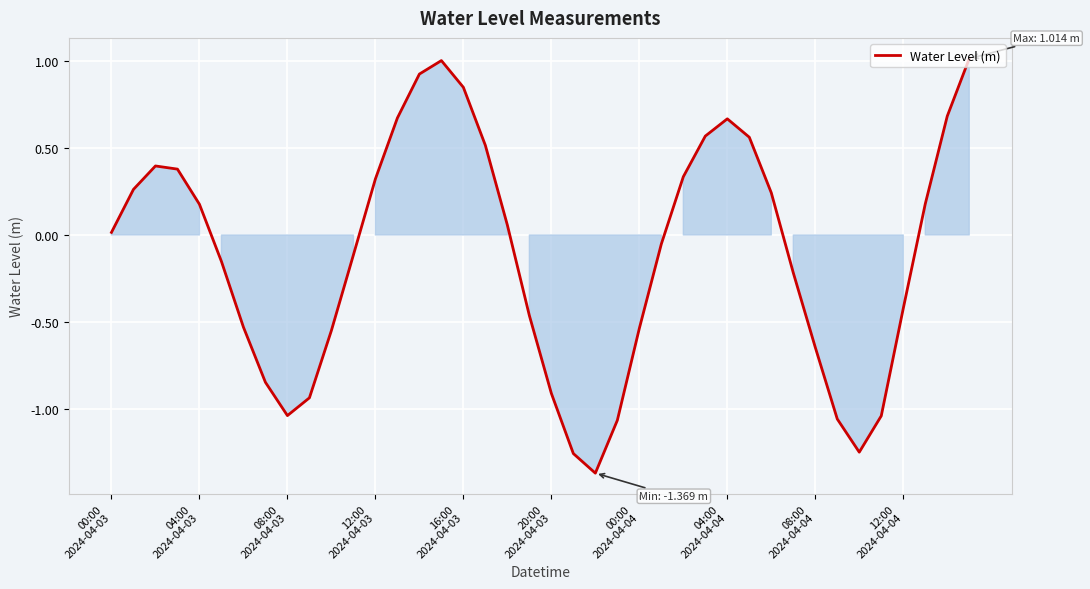

What is the difference between the maximum and minimum values?

2.4